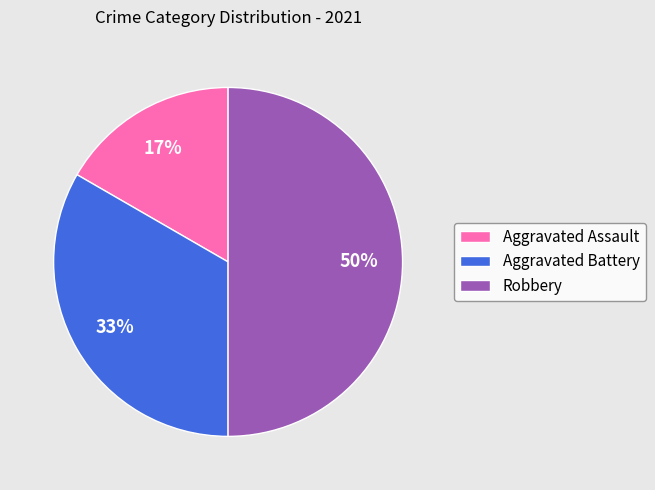

How many slices are in this pie chart?

3